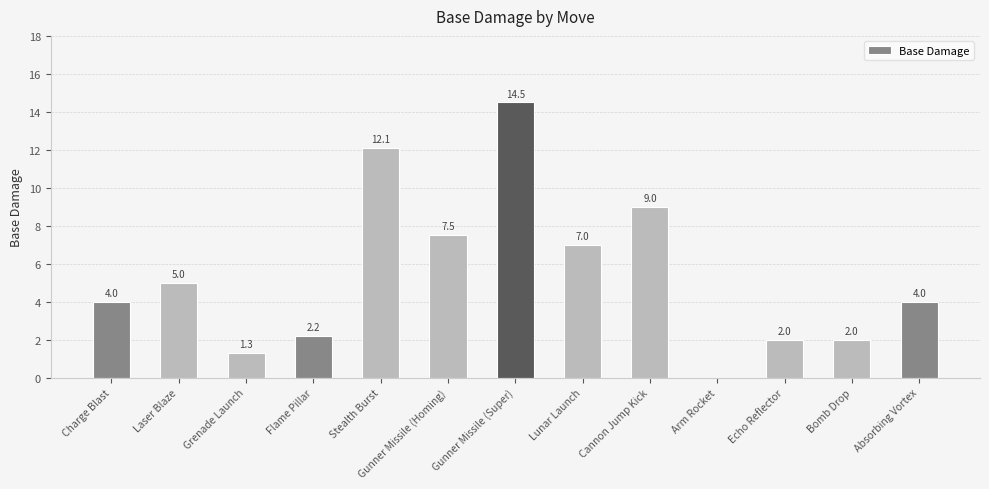

Reading left to right, transcribe all the data shown in this chart.

Charge Blast=4.0	Laser Blaze=5.0	Grenade Launch=1.3	Flame Pillar=2.2	Stealth Burst=12.1	Gunner Missile (Homing)=7.5	Gunner Missile (Super)=14.5	Lunar Launch=7.0	Cannon Jump Kick=9.0	Arm Rocket=0.0	Echo Reflector=2.0	Bomb Drop=2.0	Absorbing Vortex=4.0